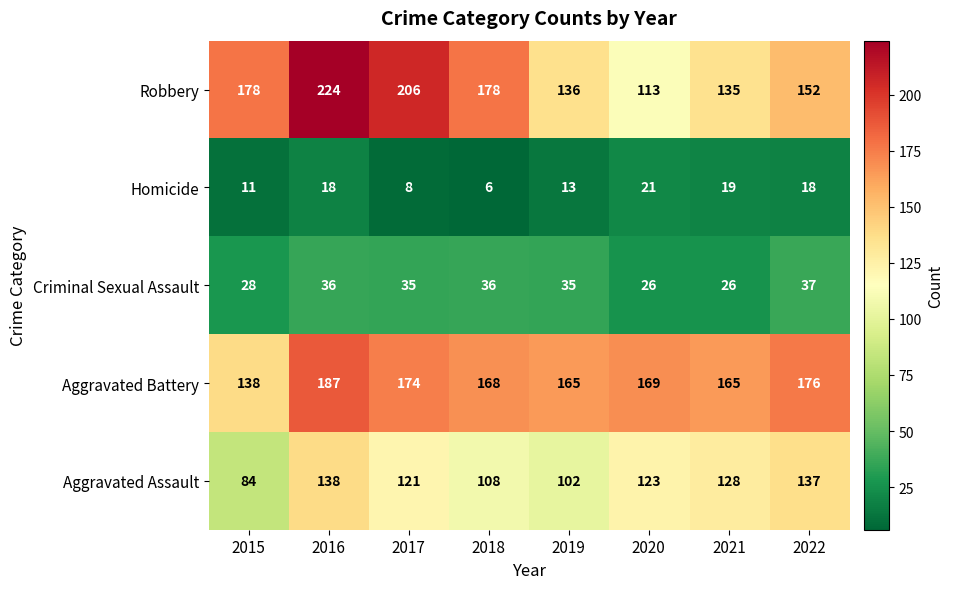

At which category is the sum across all series the highest?

2016